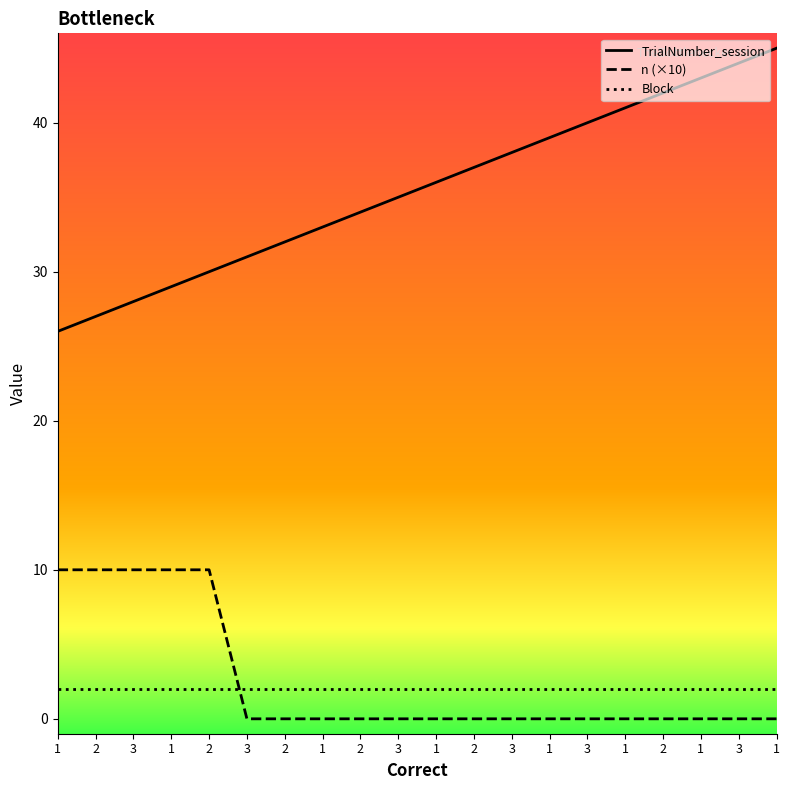

What are all the series names shown in the legend?

TrialNumber_session, n (×10), Block